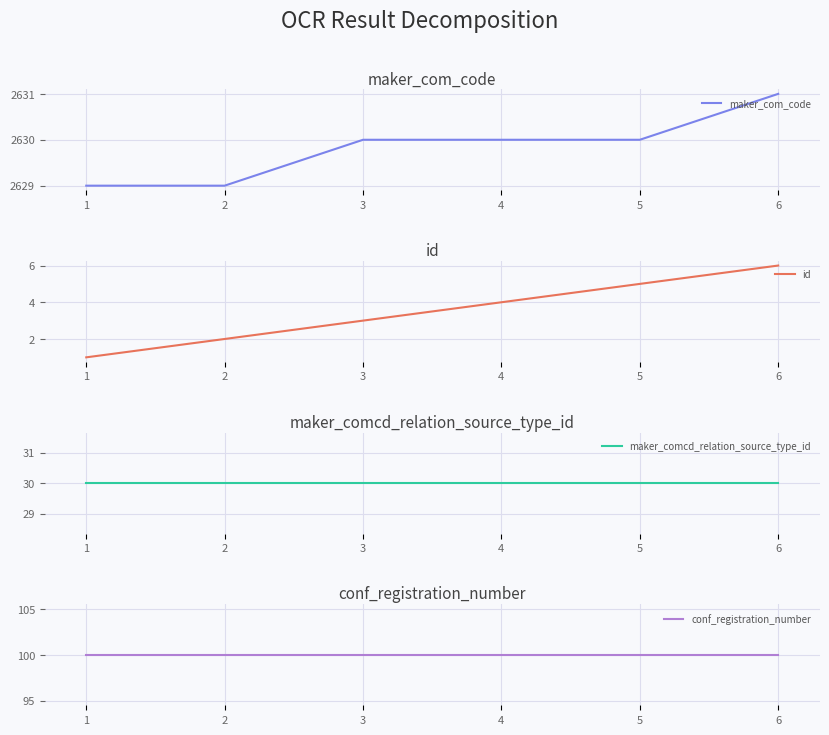

Reading left to right, transcribe all the data shown in this chart.

maker_com_code: 2629	2629	2630	2630	2630	2631
id: 1	2	3	4	5	6
maker_comcd_relation_source_type_id: 30	30	30	30	30	30
conf_registration_number: 100	100	100	100	100	100